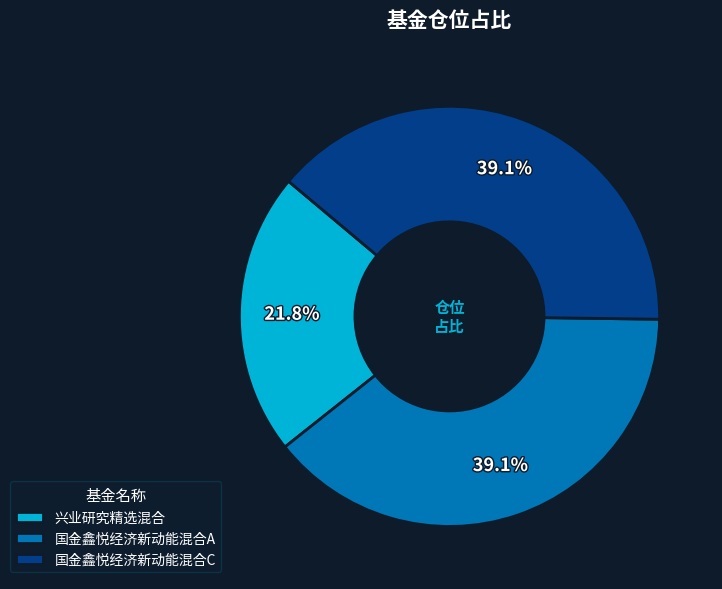

Is there any slice that represents more than half of the pie?

No